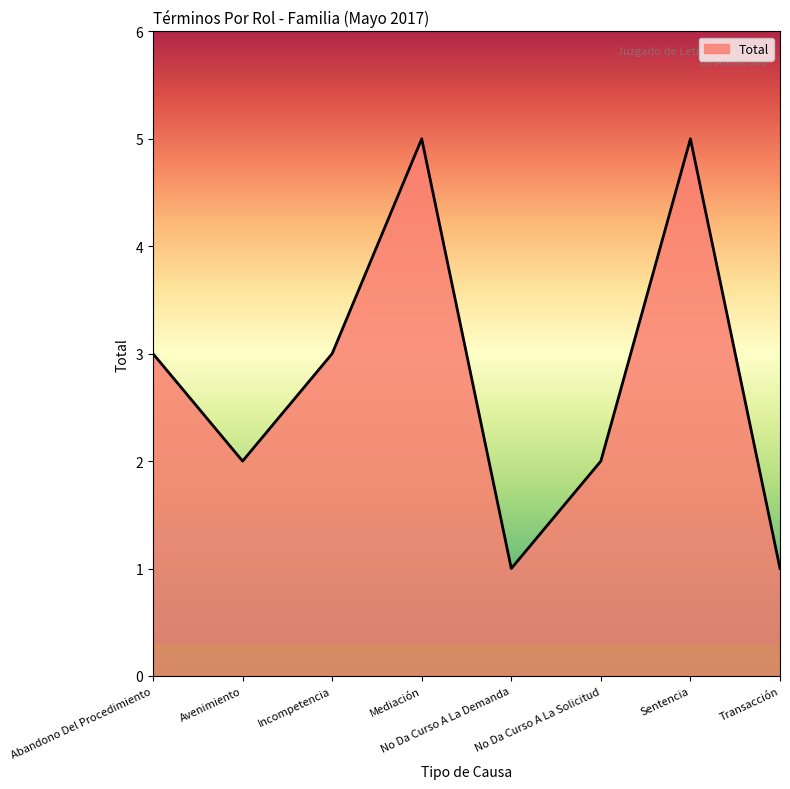

What is the approximate value at Avenimiento?

2